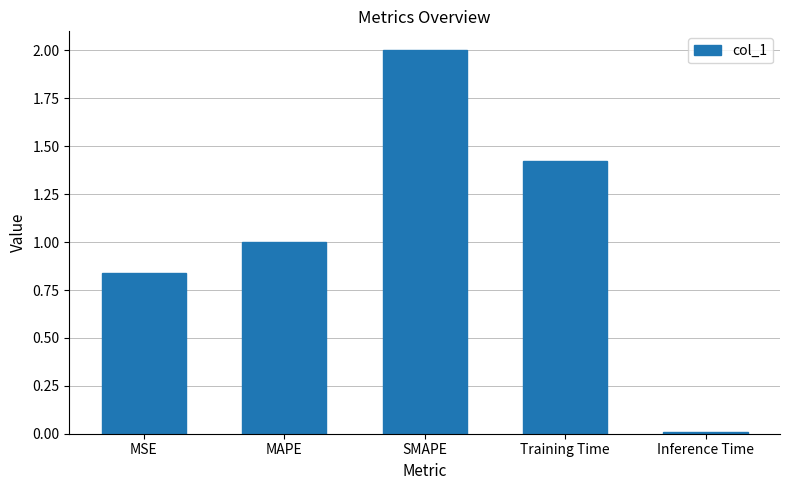

Read the value at MAPE.

1.0